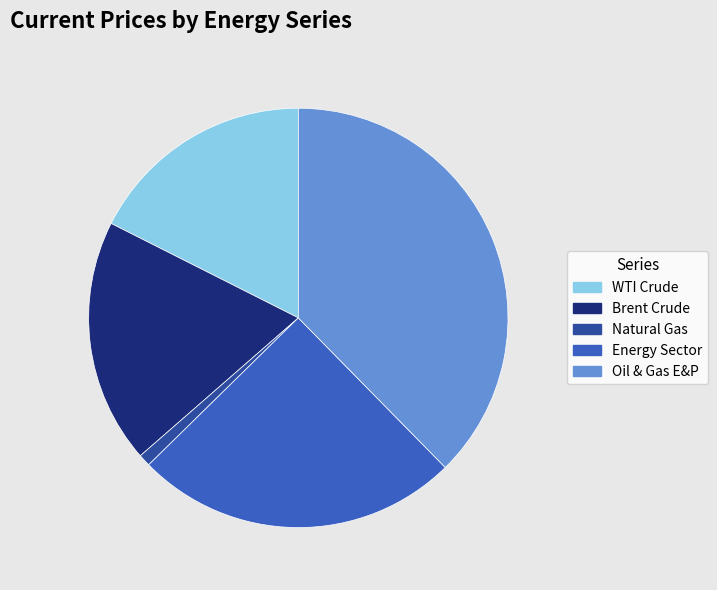

Approximately how many times larger is the value at Brent Crude compared to Oil & Gas E&P?

0.5